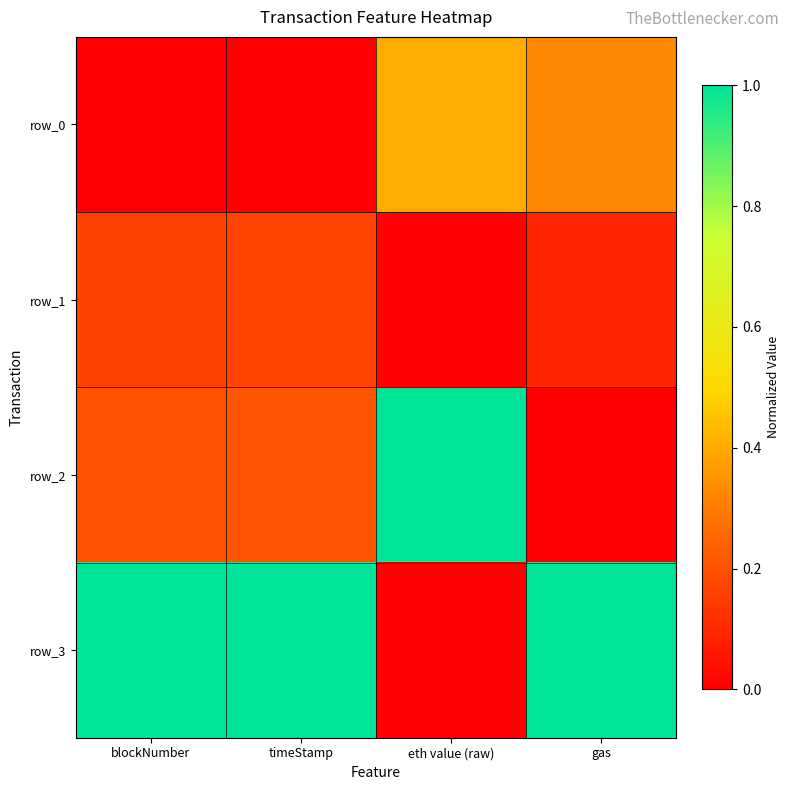

Which series has the largest range (max minus min)?

row_2